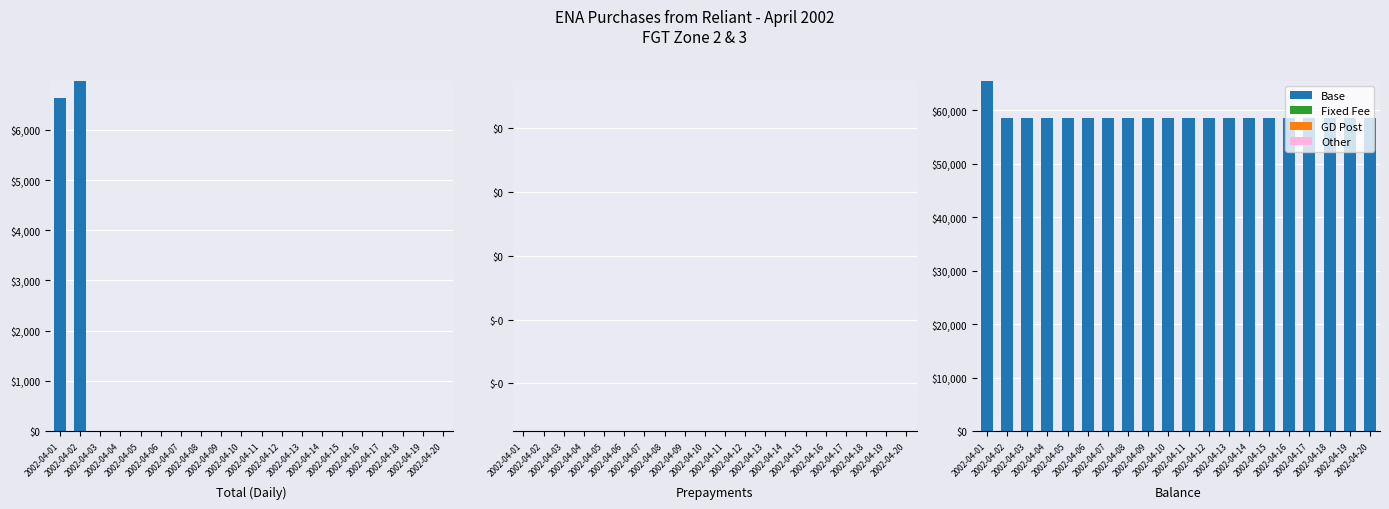

Does the chart contain stacked bars?

No